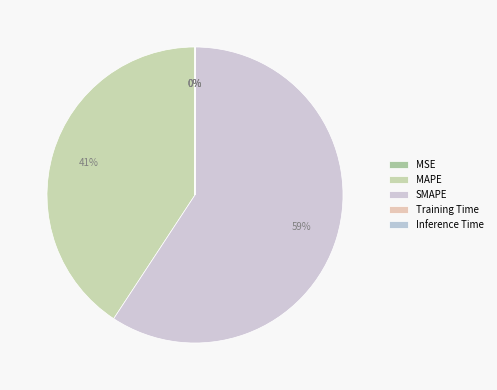

To the nearest percent, what portion does MAPE represent?

41%